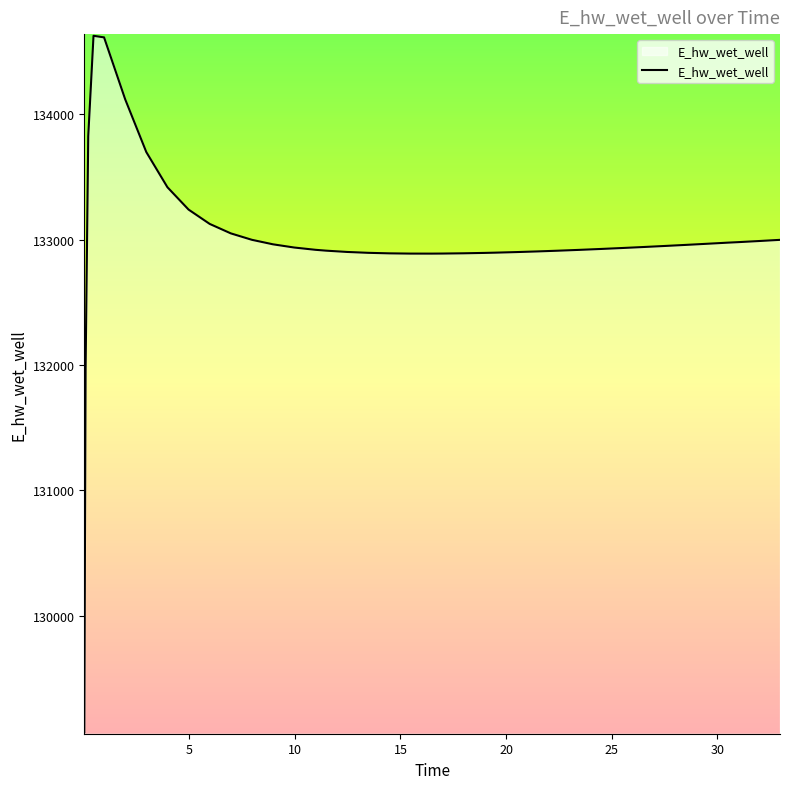

Count the number of categories in the chart.

40